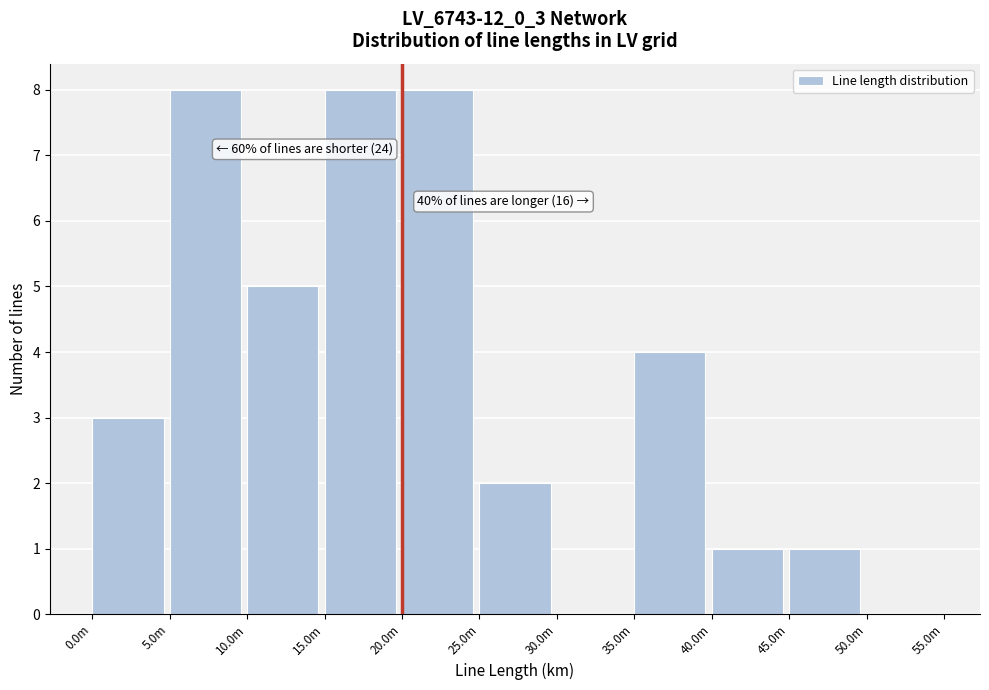

Reading left to right, transcribe all the data shown in this chart.

0.0m=3	5.0m=8	10.0m=5	15.0m=8	20.0m=8	25.0m=2	30.0m=0	35.0m=4	40.0m=1	45.0m=1	50.0m=0